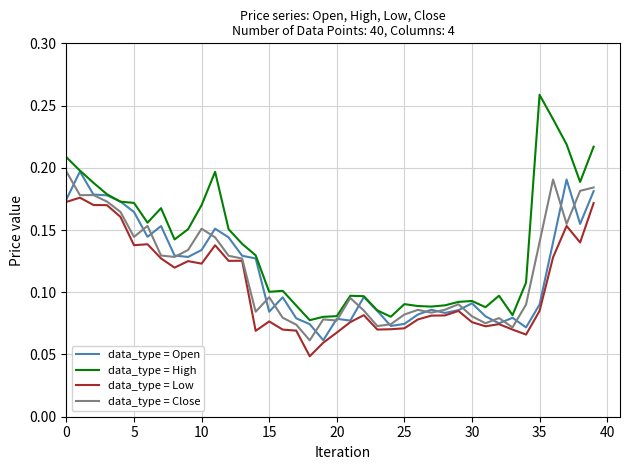

Which series has the widest spread of values?

data_type = High